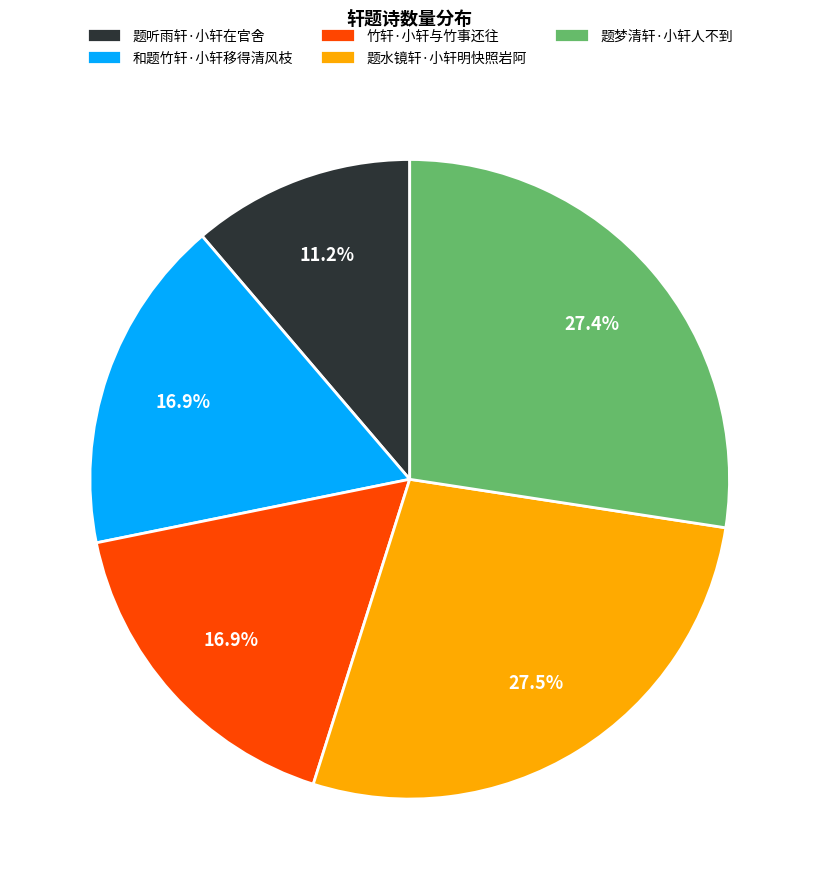

Do 题听雨轩·小轩在官舍 and 和题竹轩·小轩移得清风枝 together represent more than half of the pie?

No